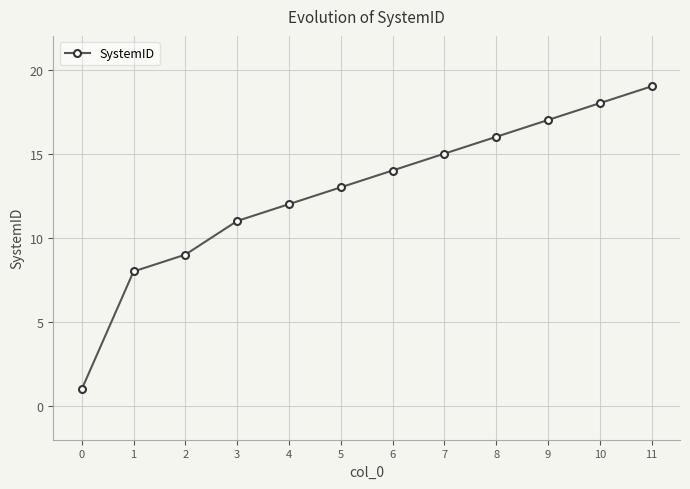

Which has a higher value, 7 or 11?

11